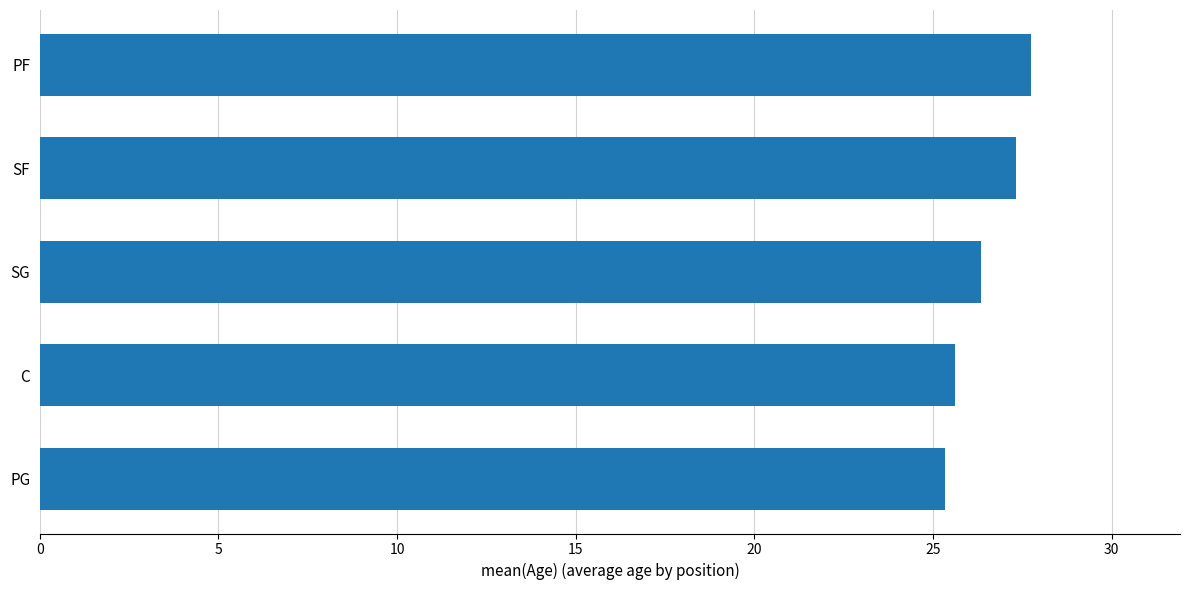

What is the sum of all values?

132.4